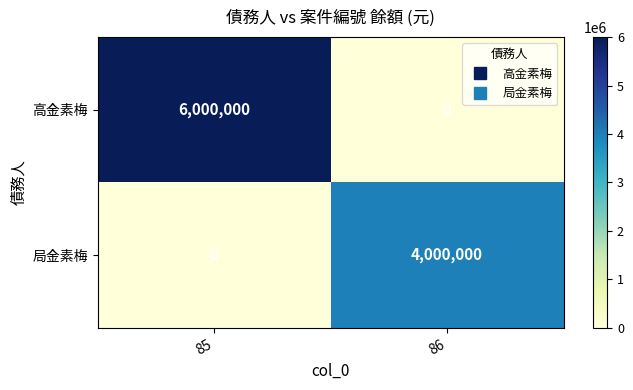

Reading left to right, extract all data points from this chart.

高金素梅: 6000000	0
局金素梅: 0	4000000